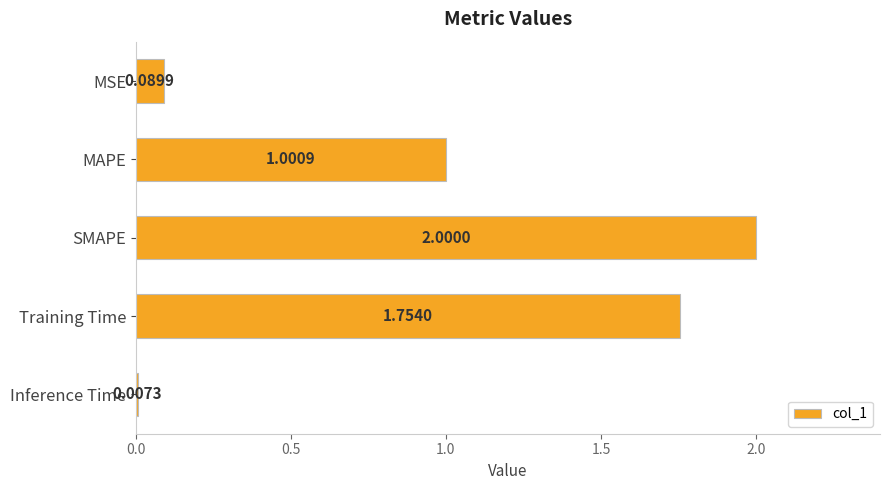

What is the label of the 1st bar from the bottom?

Inference Time